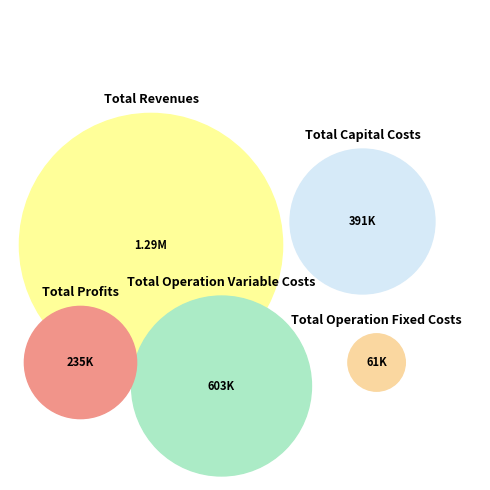

Is there a majority slice in this chart?

No